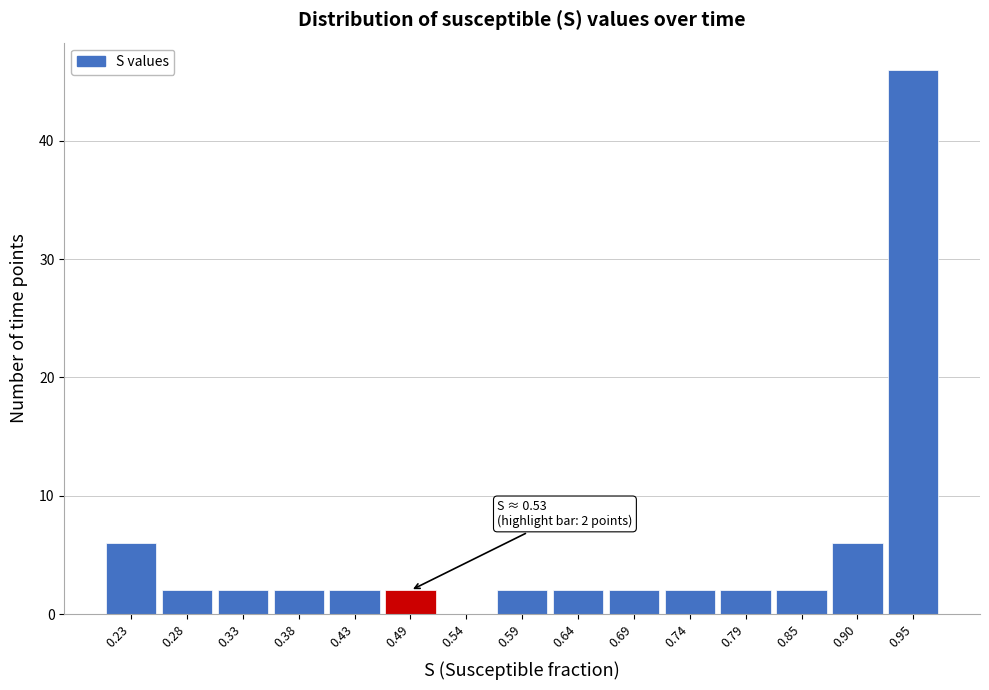

Reading right to left, transcribe all the data shown in this chart.

0.95=46	0.90=6	0.85=2	0.79=2	0.74=2	0.69=2	0.64=2	0.59=2	0.54=0	0.49=2	0.43=2	0.38=2	0.33=2	0.28=2	0.23=6